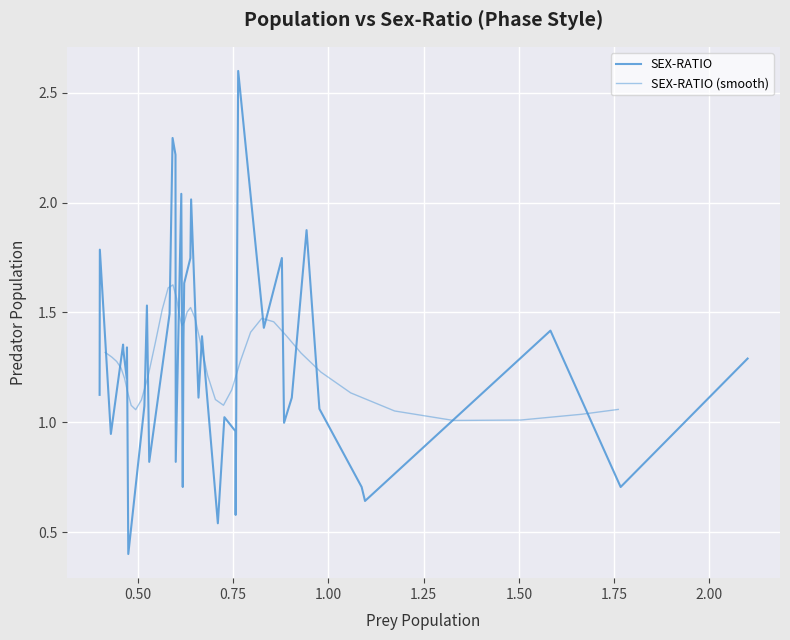

Rank the series by their maximum value, from lowest to highest.

SEX-RATIO (smooth), SEX-RATIO